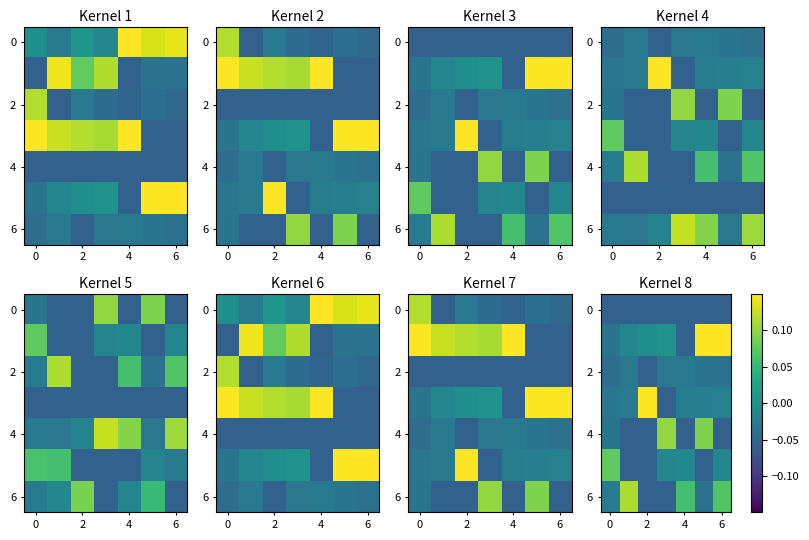

How many negative values does the 4 series have?

5